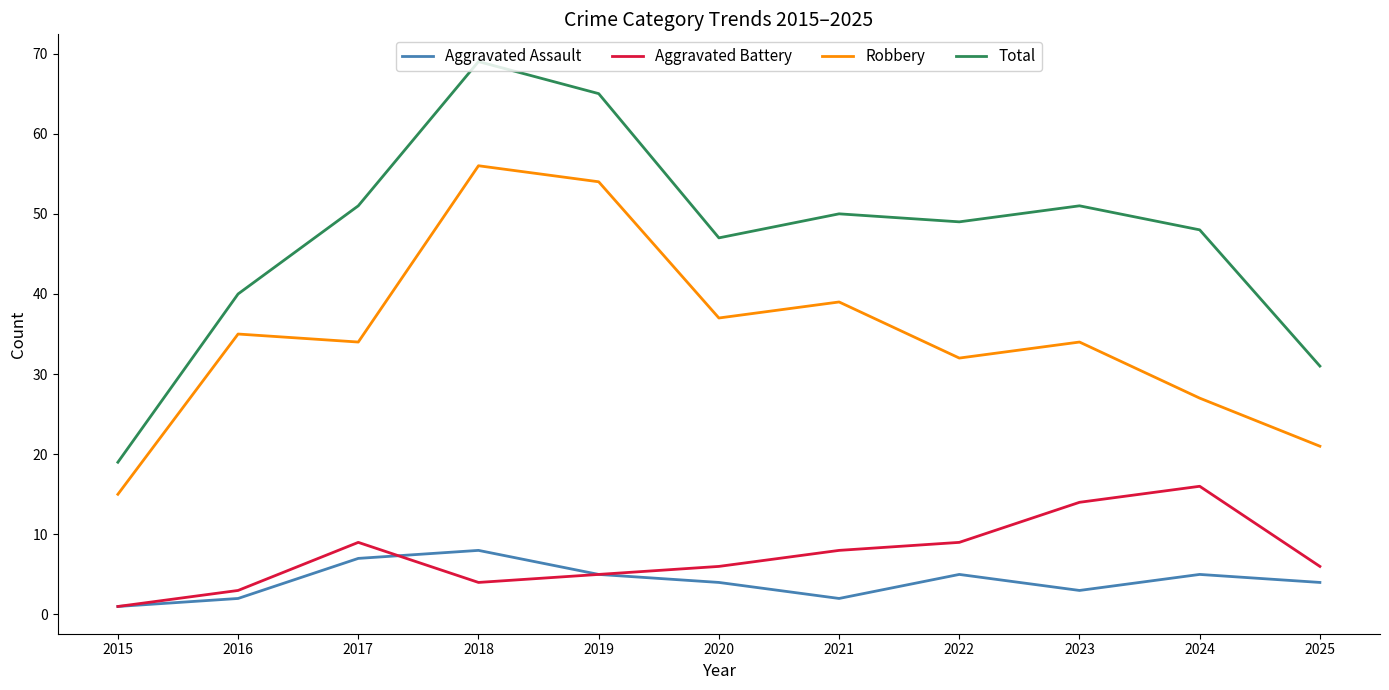

True or false: Total and Aggravated Battery intersect in this chart.

False